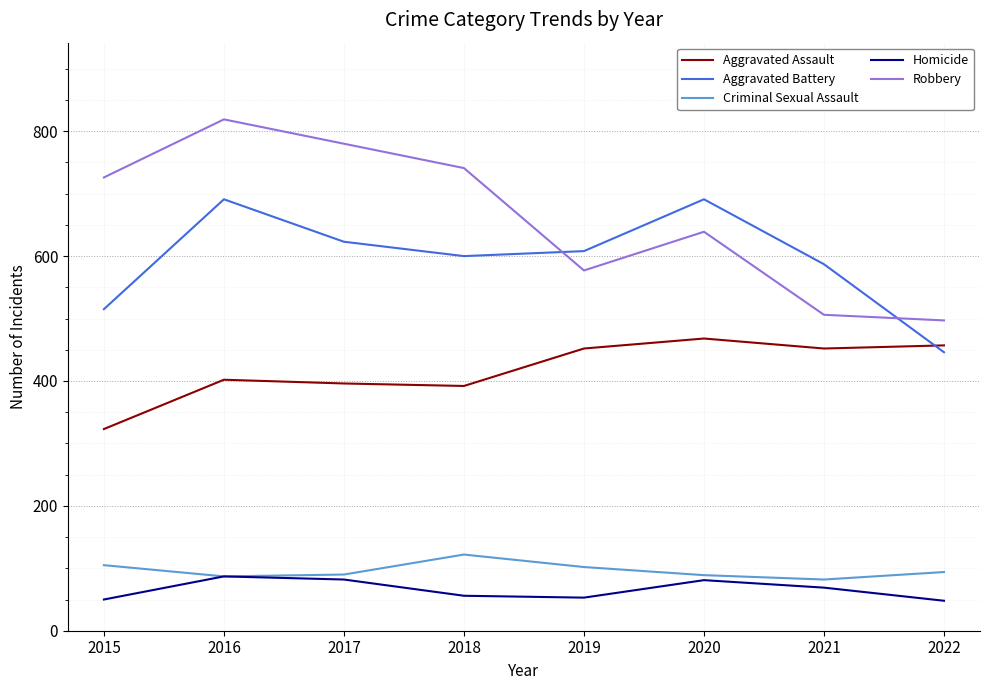

Is it true that Aggravated Assault equals 308 at 2020?

False